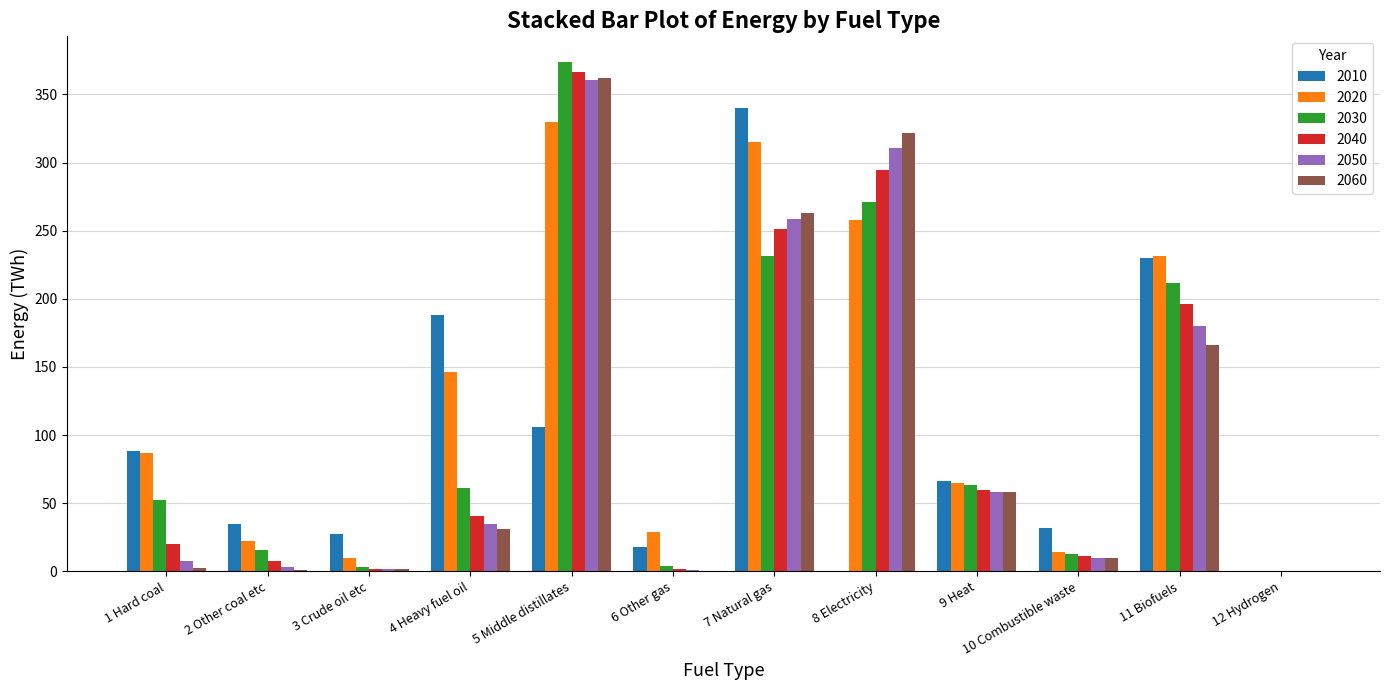

What value does the 2030 series have at 9 Heat?

63.5